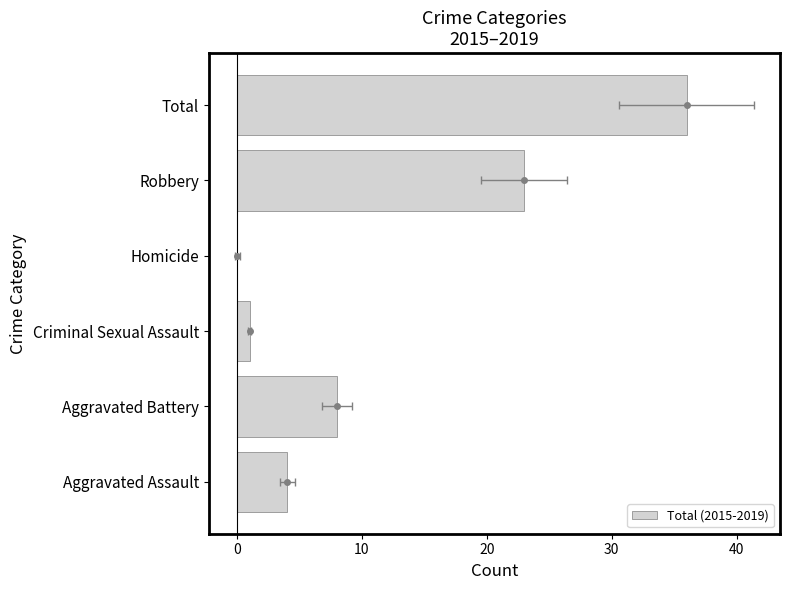

What position from the right is Homicide?

3